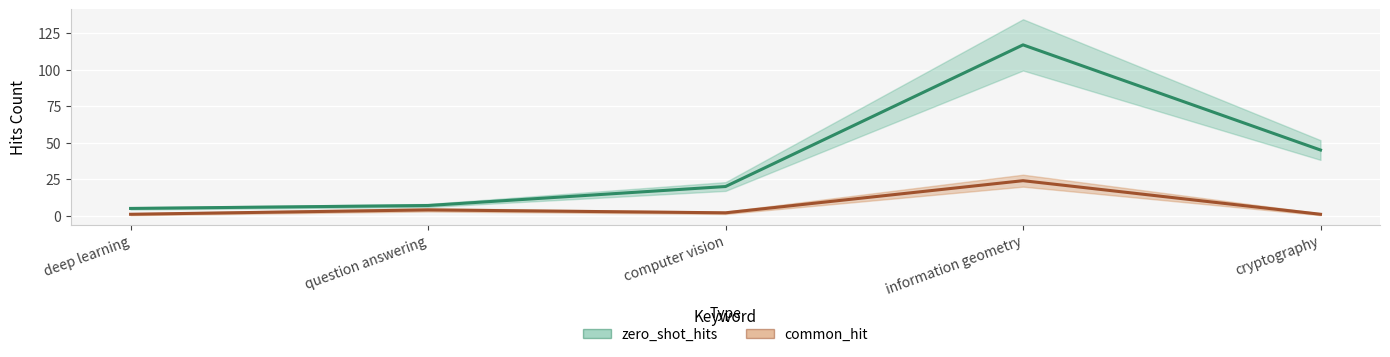

What is the total value across all series at cryptography?

46